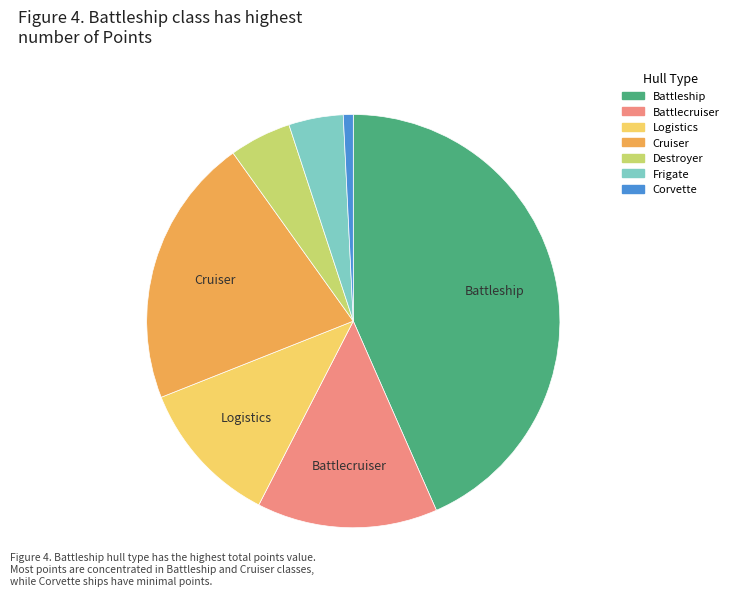

Does any single category account for the majority?

No